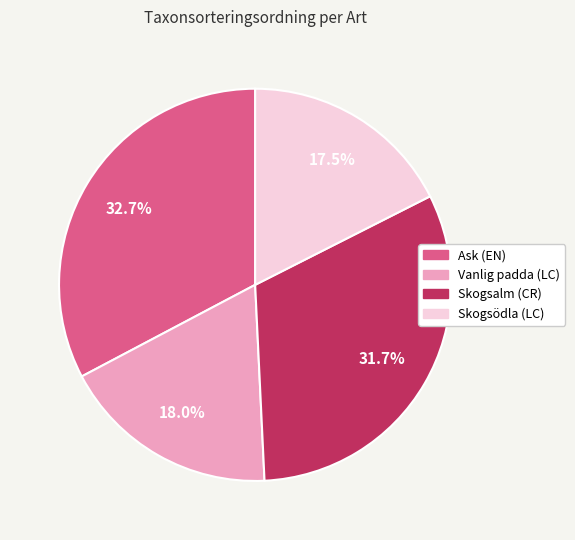

Approximately how many times larger is the value at Vanlig padda (LC) compared to Skogsödla (LC)?

1.0